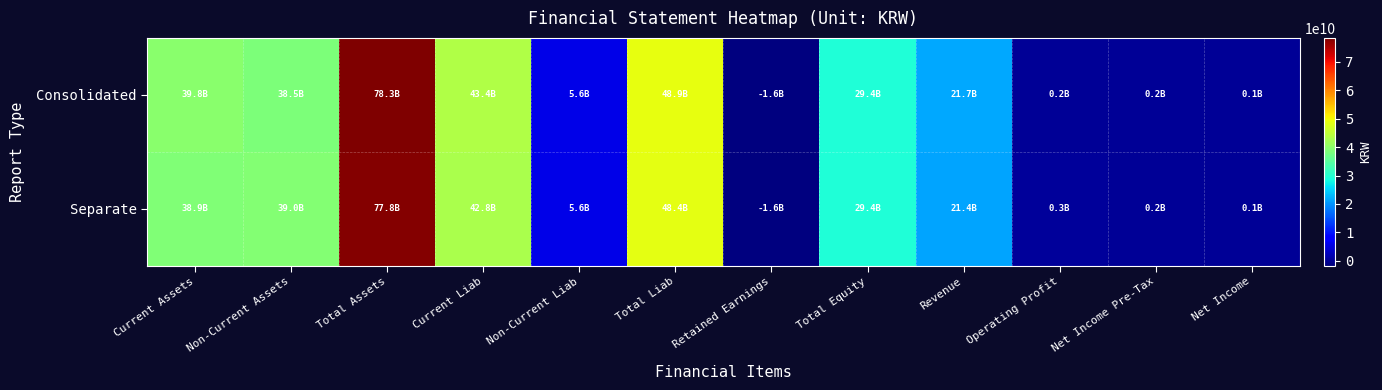

Reading right to left, extract all data points from this chart.

Consolidated: Net Income=102936057	Net Income Pre-Tax=157098765	Operating Profit=242886905	Revenue=21659089123	Total Equity=29376851099	Retained Earnings=-1627595995	Total Liab=48938153783	Non-Current Liab=5555942167	Current Liab=43382211616	Total Assets=78315004882	Non-Current Assets=38507935633	Current Assets=39807069249
Separate: Net Income=136863465	Net Income Pre-Tax=191026173	Operating Profit=274282058	Revenue=21363881373	Total Equity=29446143276	Retained Earnings=-1574457153	Total Liab=48403142354	Non-Current Liab=5555942167	Current Liab=42847200187	Total Assets=77849285630	Non-Current Assets=38993484889	Current Assets=38855800741